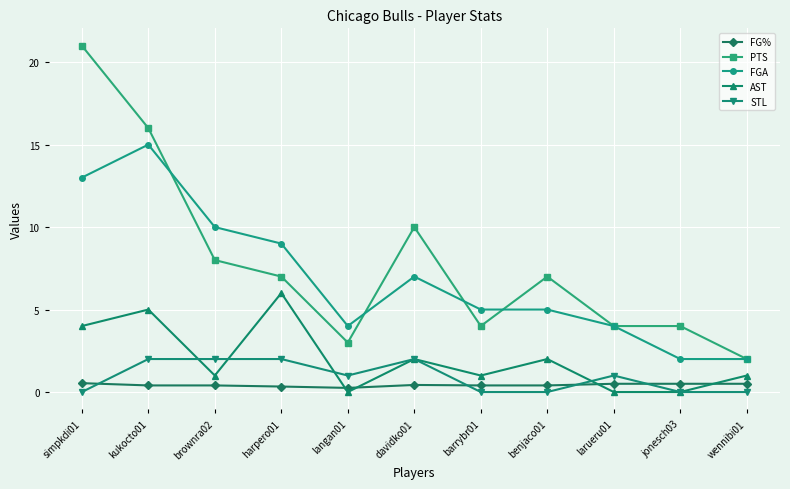

What position from the left is davidko01?

6